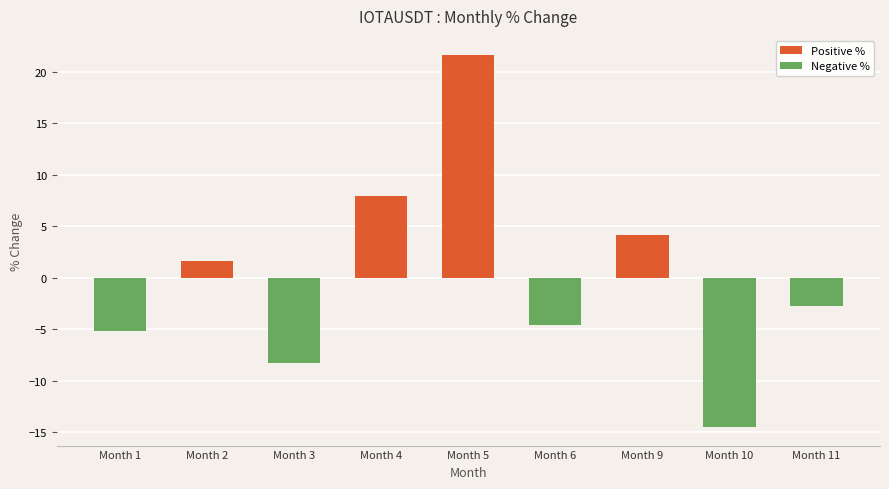

How many series are shown in this chart?

1